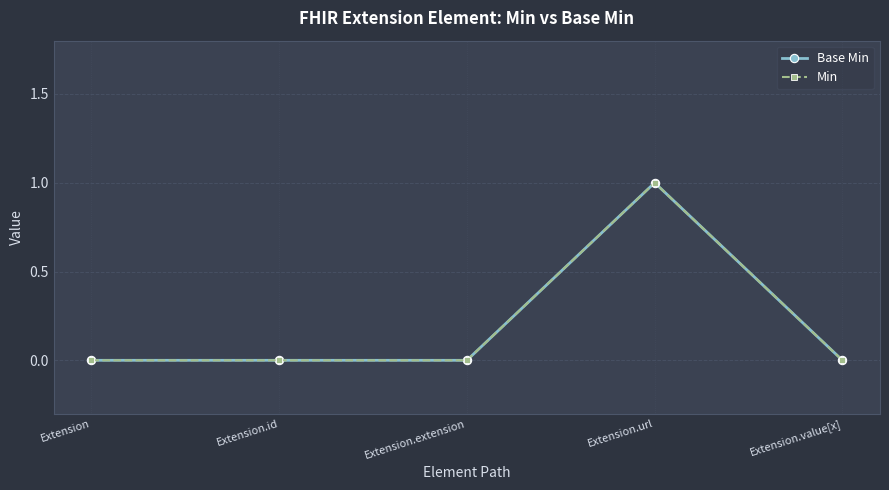

How many lines are shown in the chart?

2